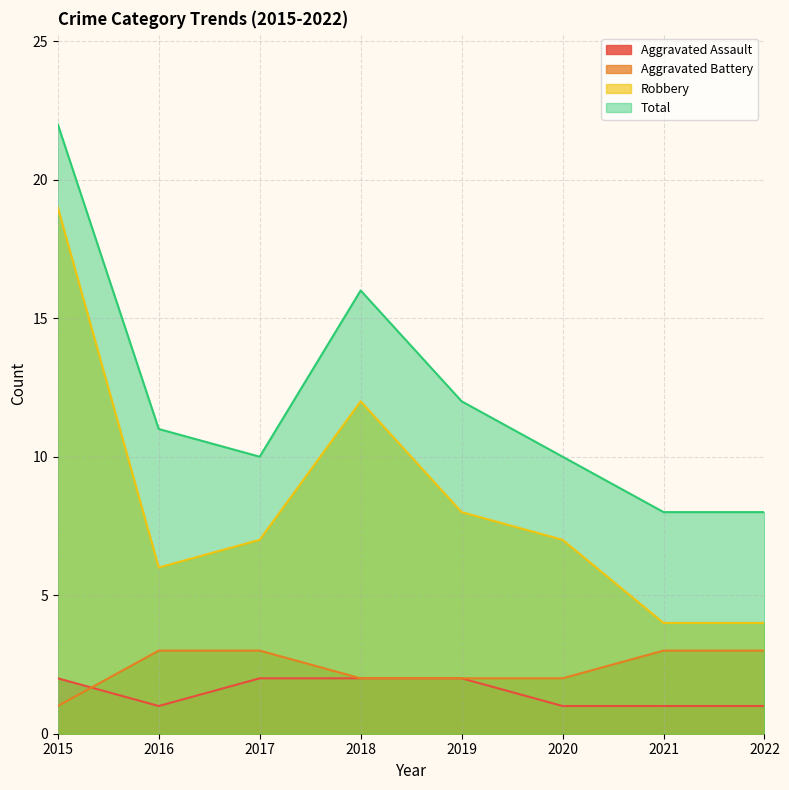

How many lines are shown in the chart?

4